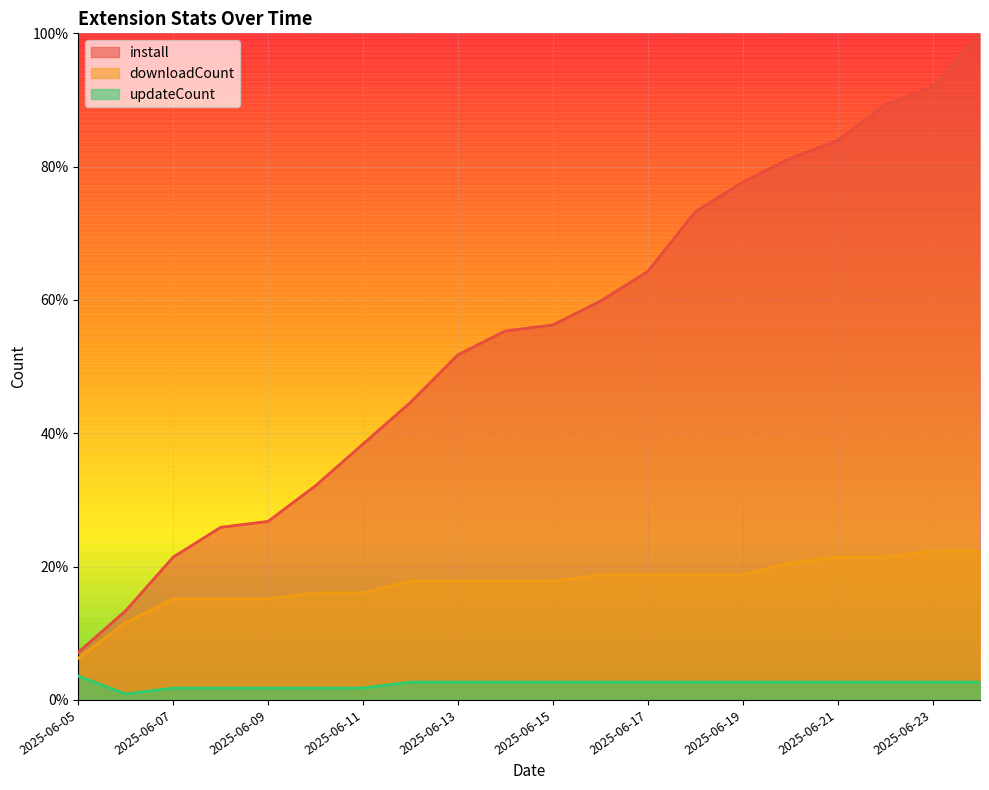

What is the average value of the downloadCount series?

0.2